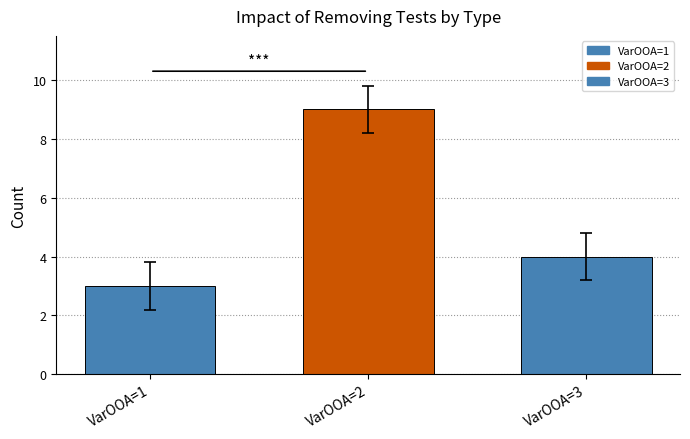

At which label is the value closest to 6?

VarOOA=3